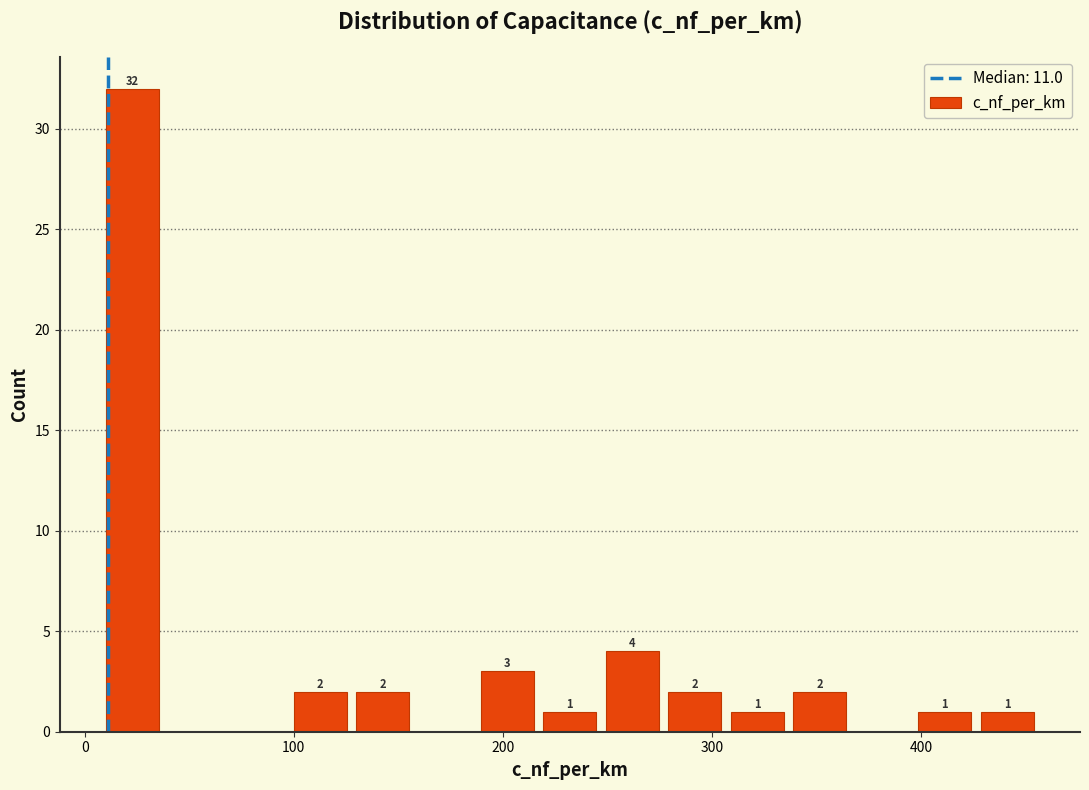

Read against the x-axis, roughly where is the centre of the tallest bar?

20